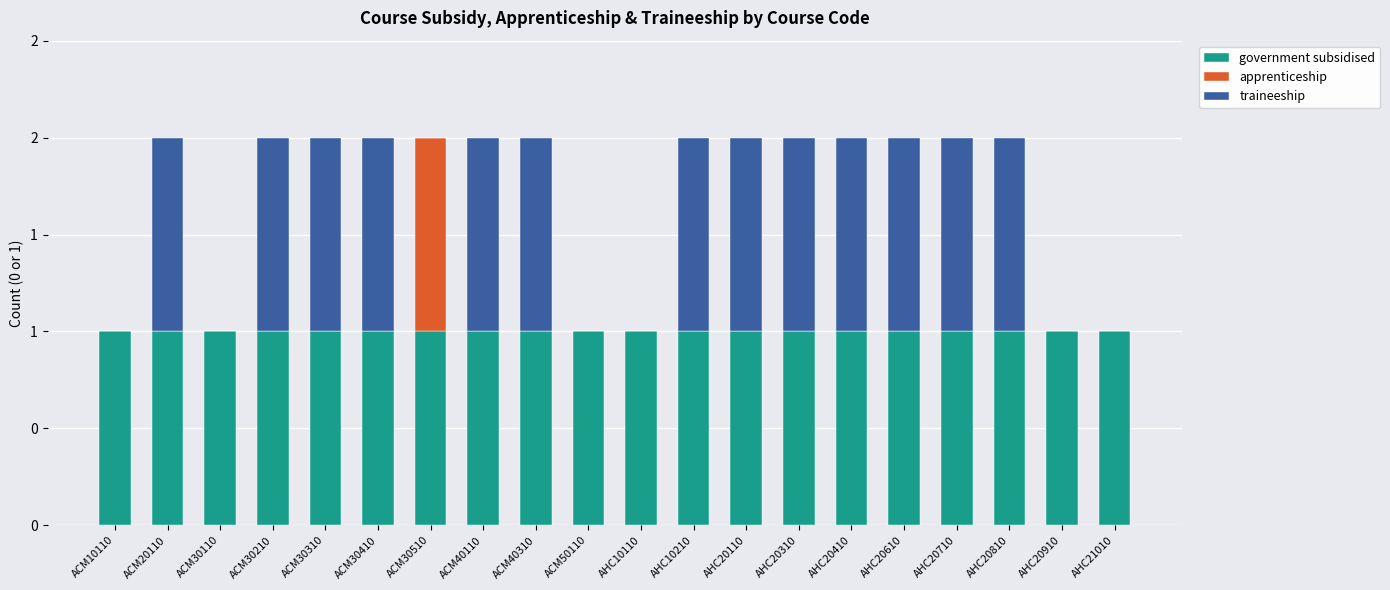

What are all the series names shown in the legend?

government subsidised, apprenticeship, traineeship